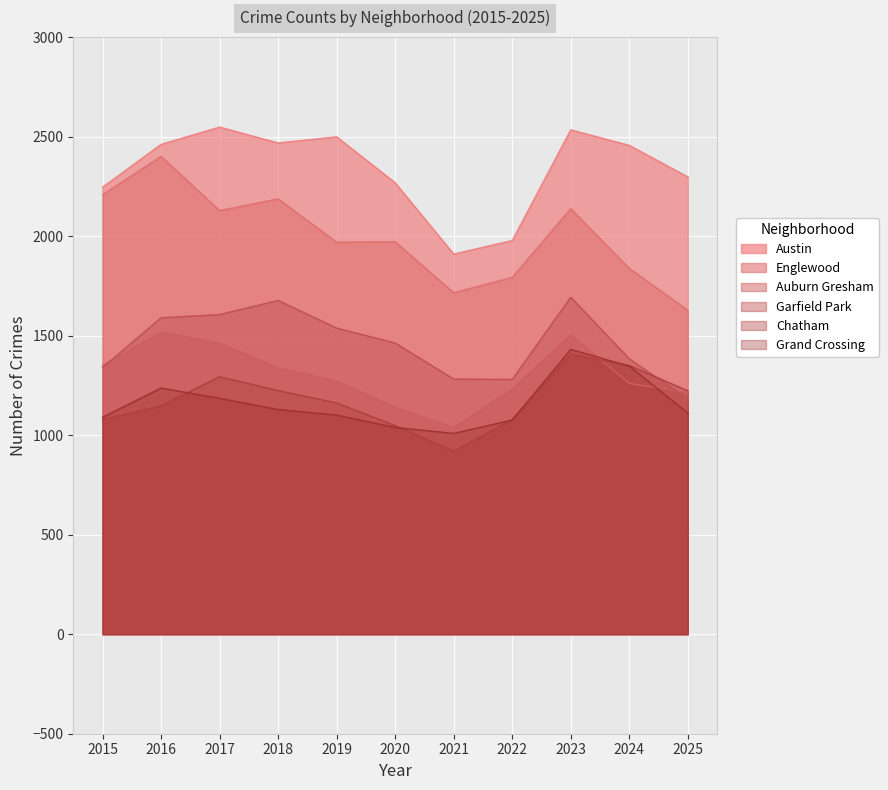

Between 2015 and 2016, which is larger?

2016